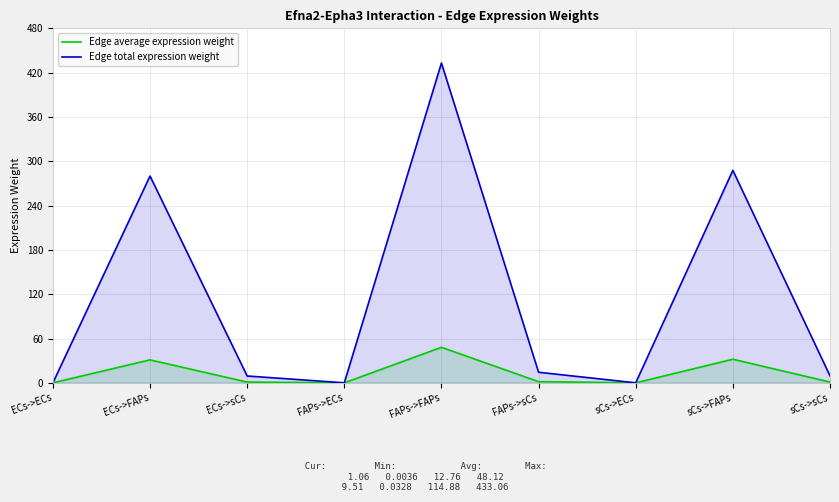

Which category has the lowest value in the Edge total expression weight series?

ECs->ECs